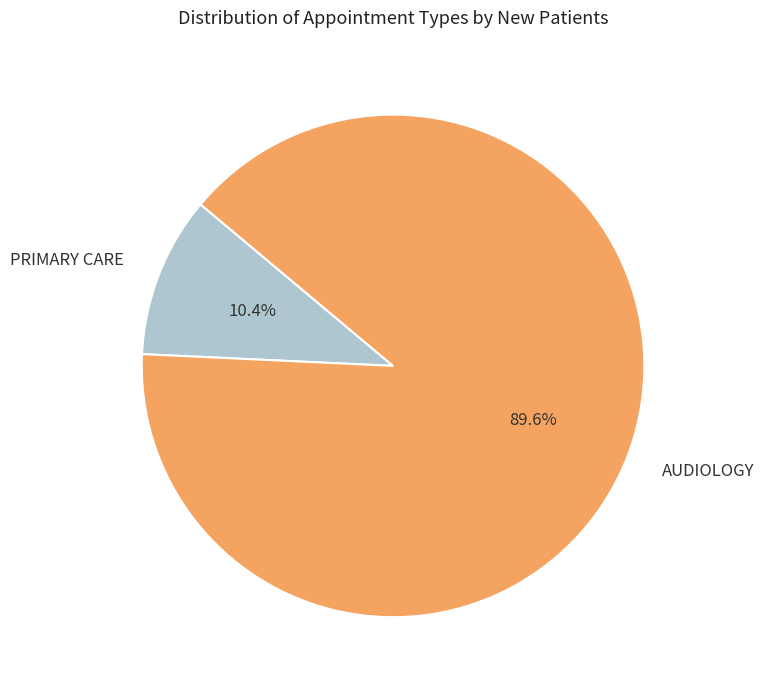

To the nearest percent, what is the difference between the largest and smallest slice percentages?

79%